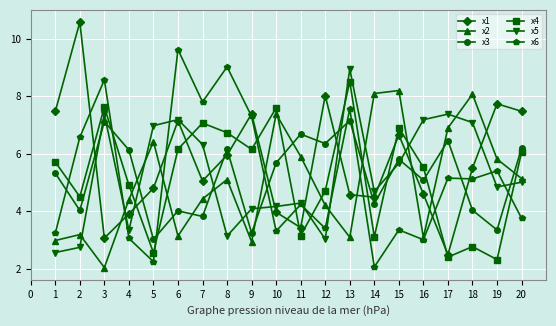

What is the total value across all series at 19?

29.4